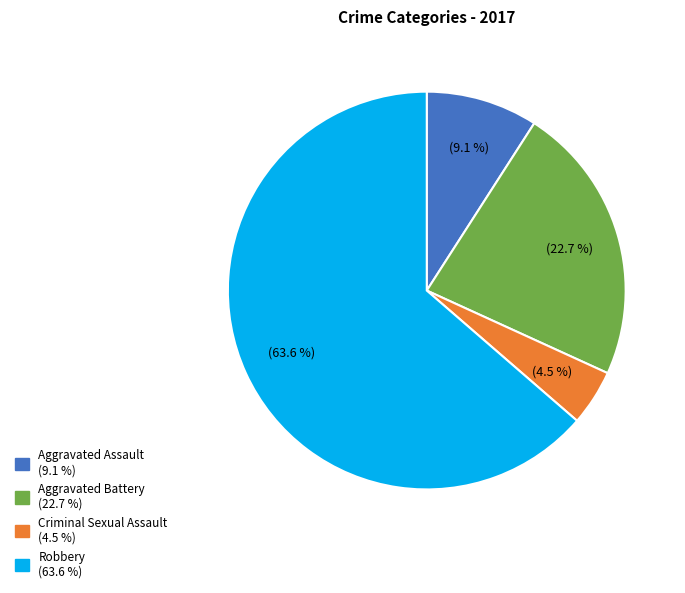

How many slices are in this pie chart?

4